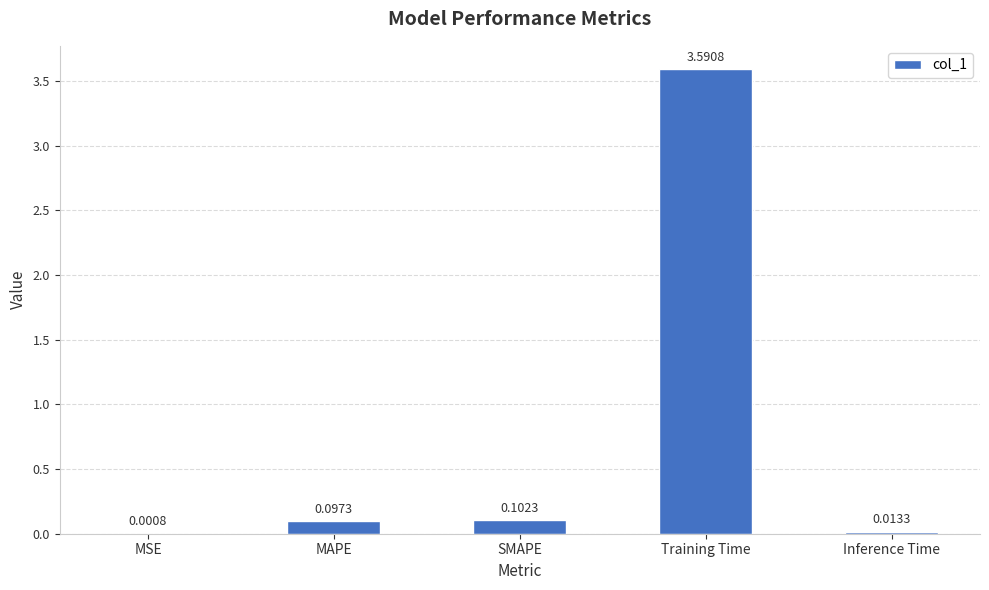

At which label is the value closest to 1?

SMAPE